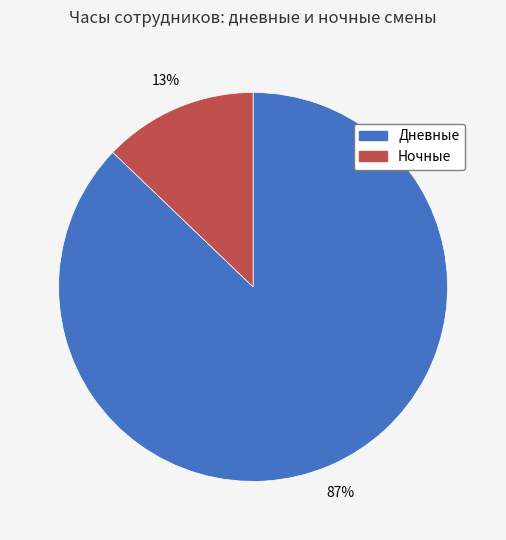

Rank the categories by value from lowest to highest.

Ночные, Дневные